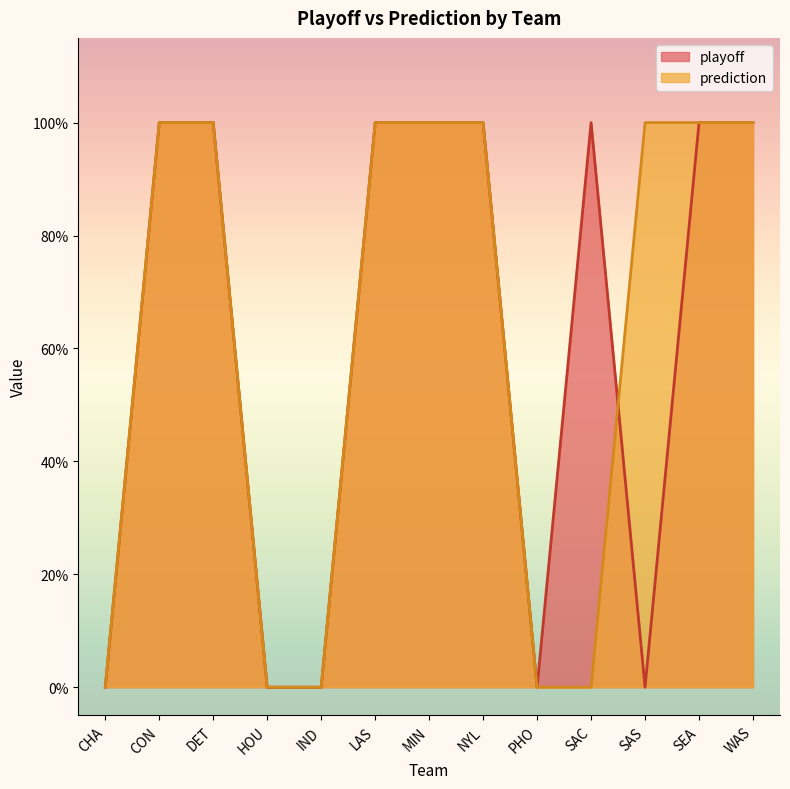

How many values in prediction are above zero?

8